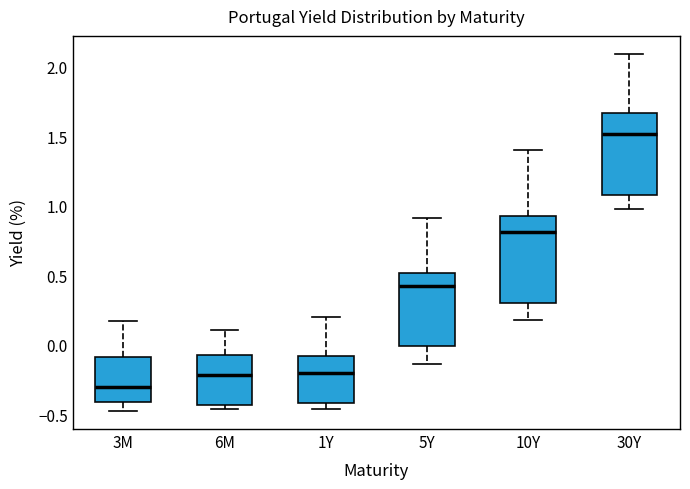

Which box has the lowest median line?

3M